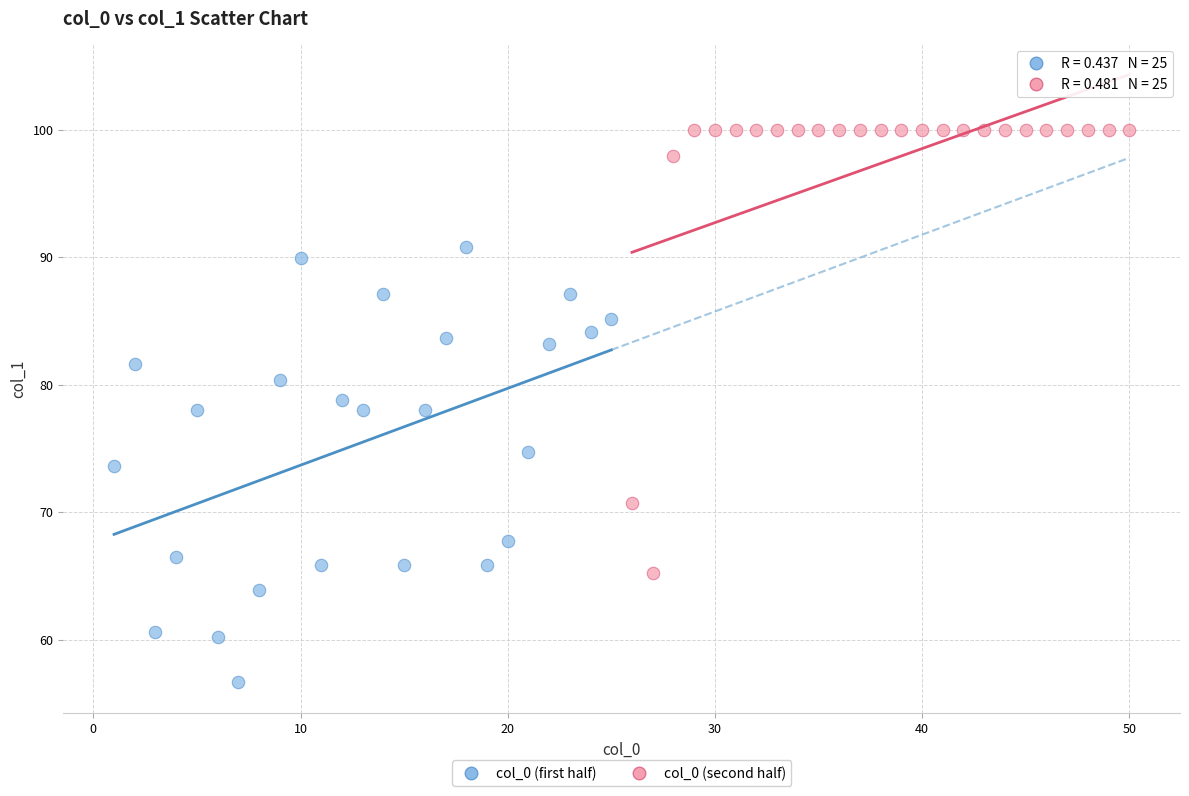

Which series contains the highest Y value?

col_0 (second half)